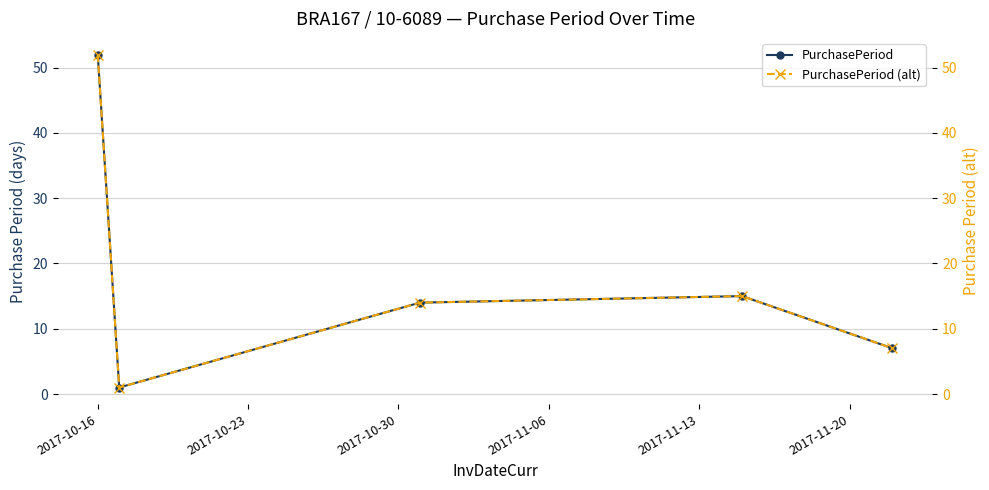

Where does the PurchasePeriod (alt) series first go above 14?

2017-10-16